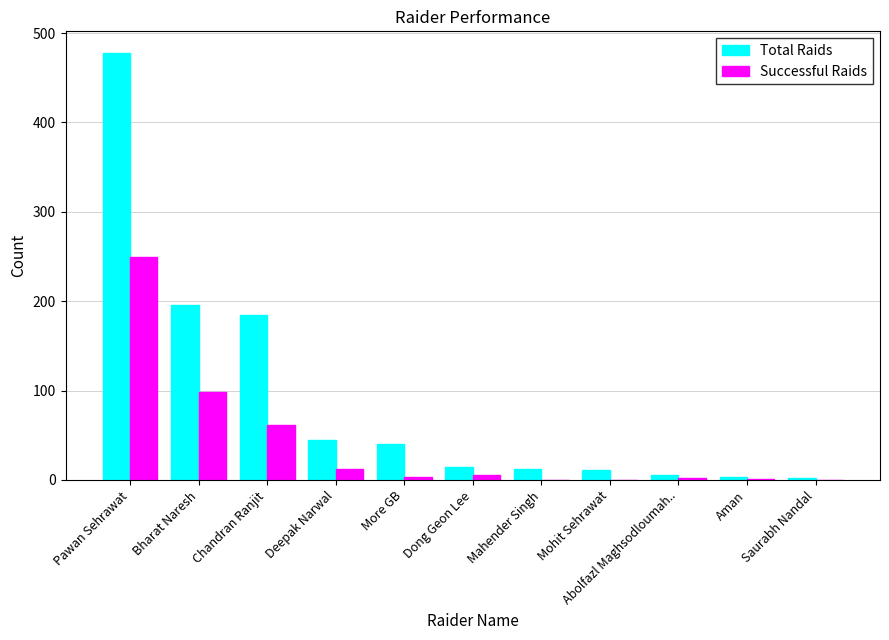

What is the maximum value for Total Raids?

478